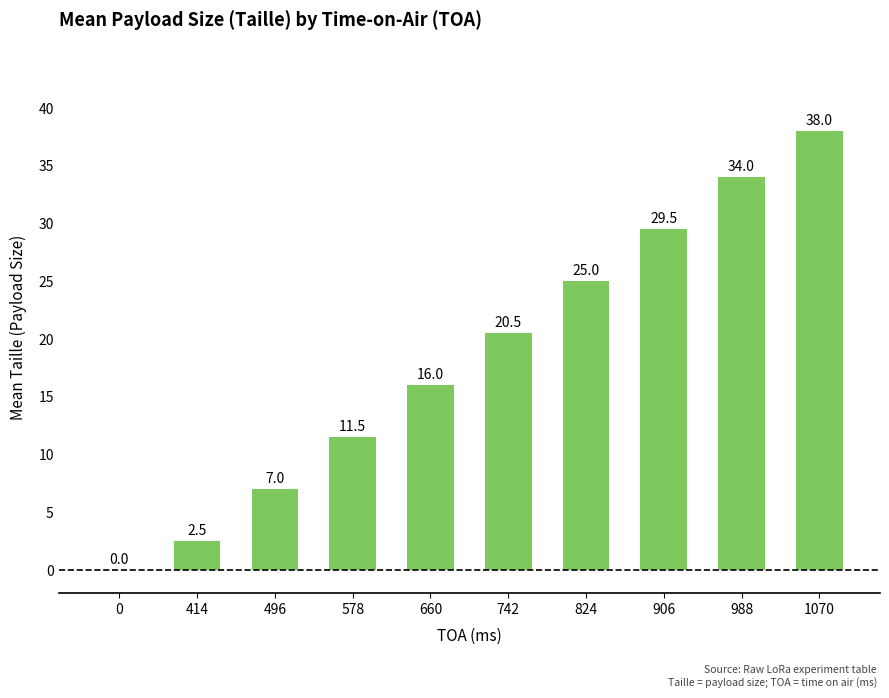

Which category has the highest value across all series?

1070